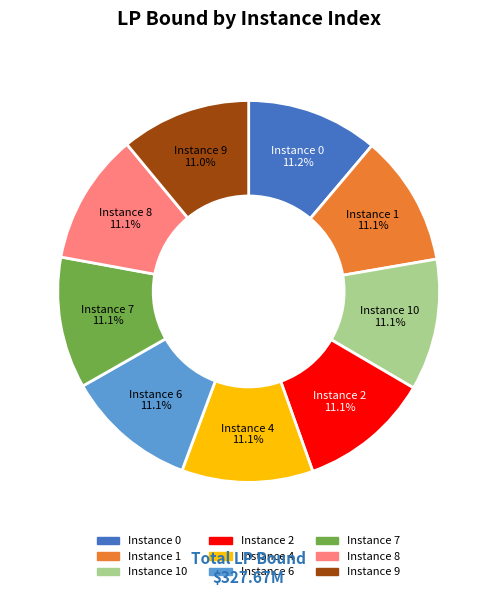

Is there a majority slice in this chart?

No